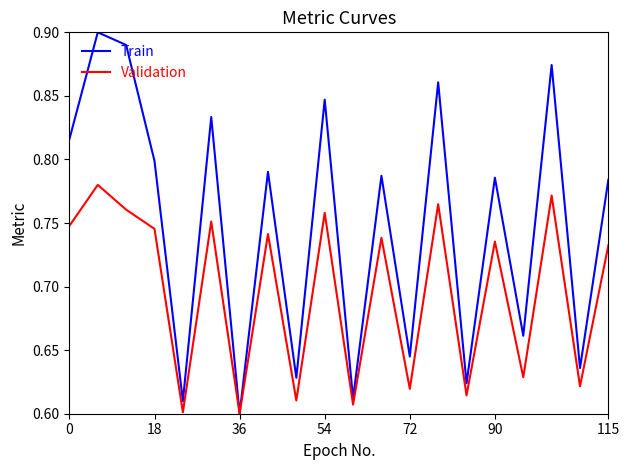

Count the Train values in the range 0 to 1.

20